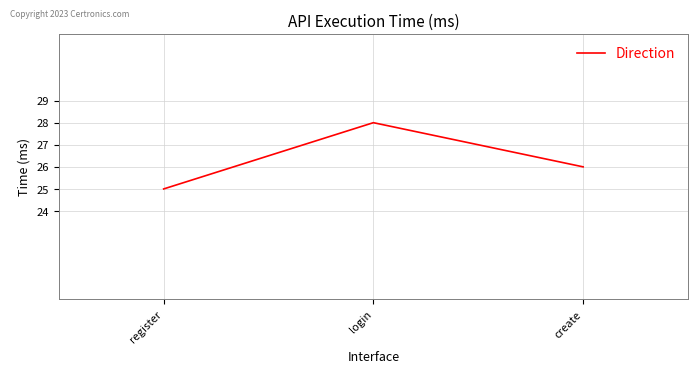

List the labels in order of value, largest first.

login, create, register